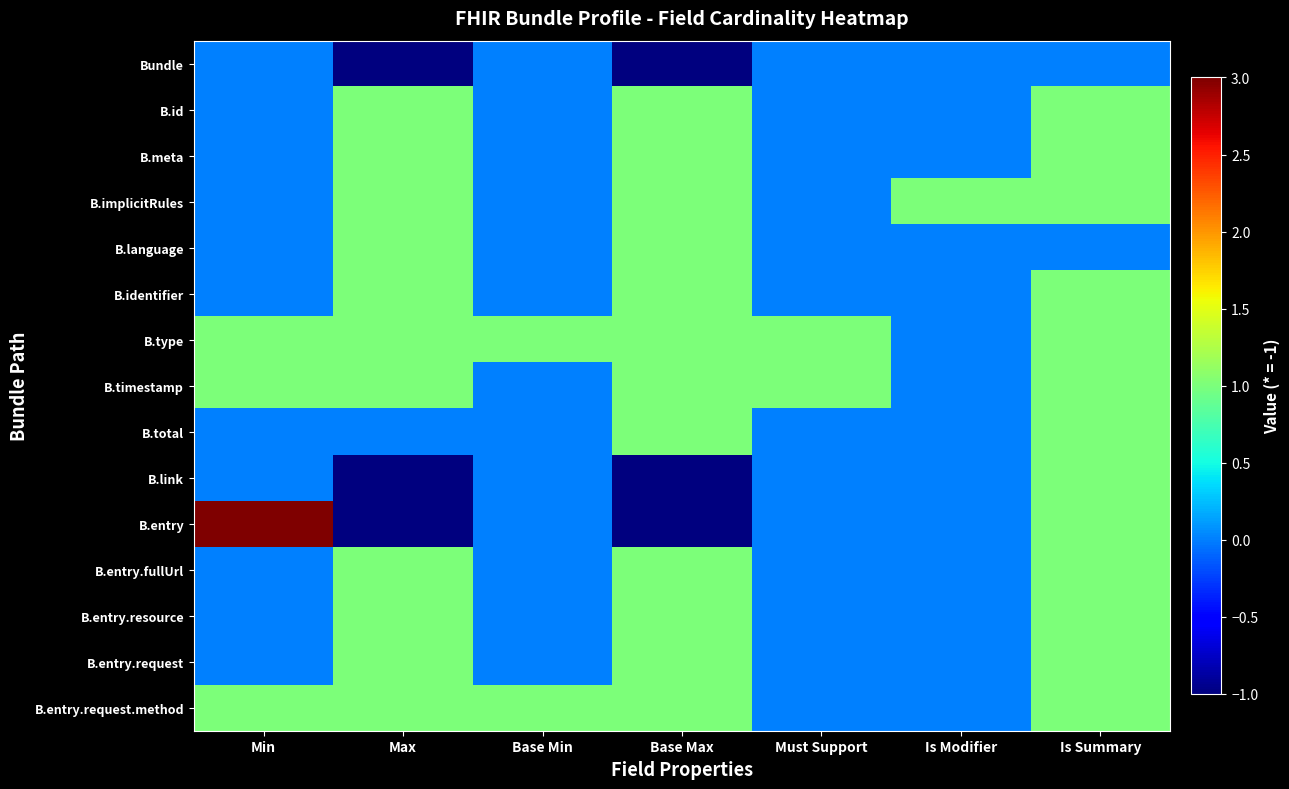

At how many categories does at least one series exceed 0?

7